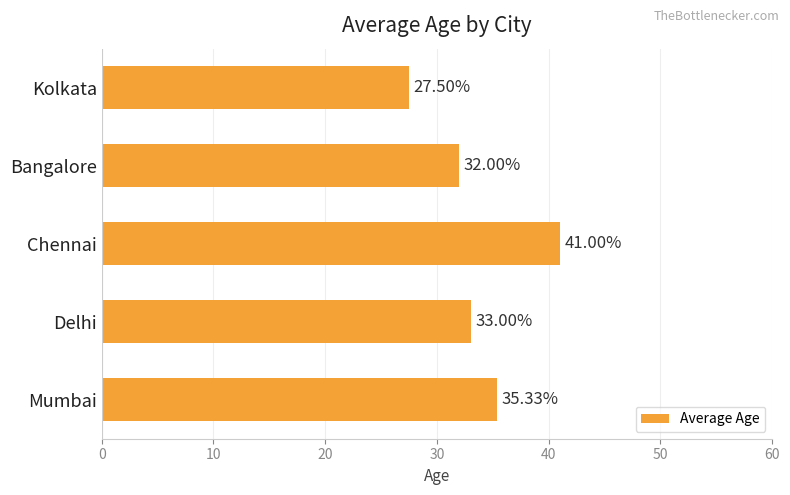

What is the average value?

33.8